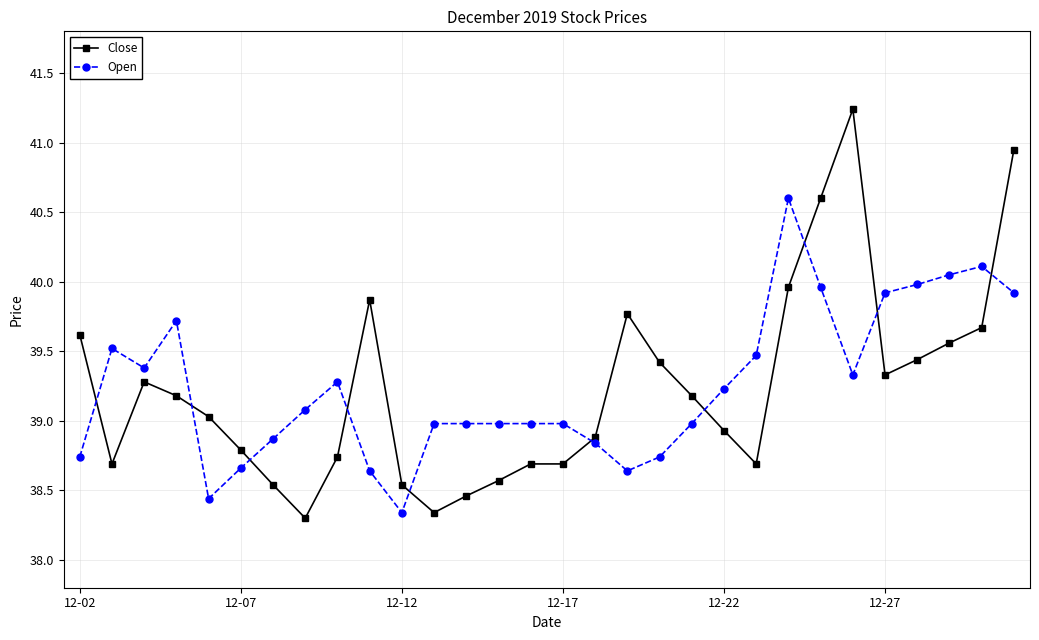

Is this an area chart (filled region under the line)?

No